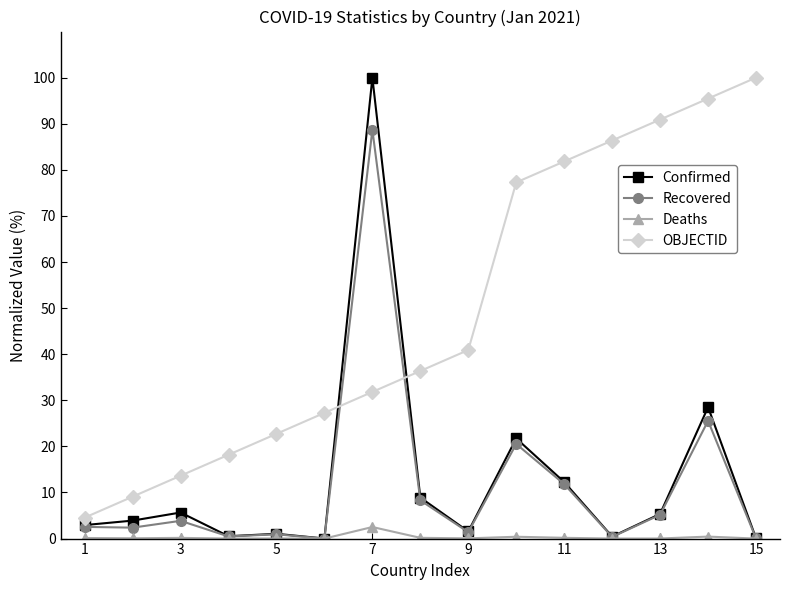

True or false: OBJECTID and Deaths cross at least once.

False